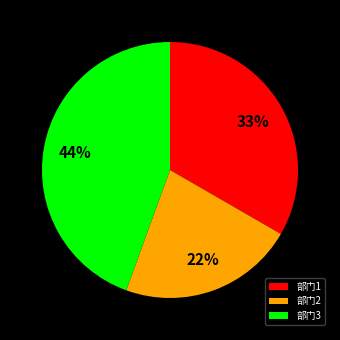

Do 部门3 and 部门2 together represent more than half of the pie?

Yes